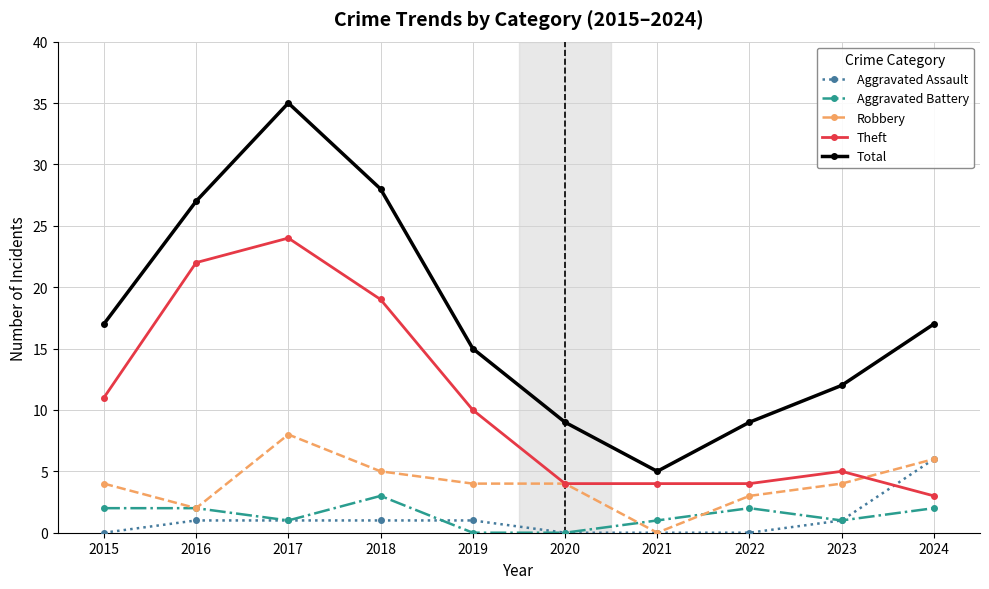

Reading right to left, what are all the values shown in this chart?

Aggravated Assault: 2024=6	2023=1	2022=0	2021=0	2020=0	2019=1	2018=1	2017=1	2016=1	2015=0
Aggravated Battery: 2024=2	2023=1	2022=2	2021=1	2020=0	2019=0	2018=3	2017=1	2016=2	2015=2
Robbery: 2024=6	2023=4	2022=3	2021=0	2020=4	2019=4	2018=5	2017=8	2016=2	2015=4
Theft: 2024=3	2023=5	2022=4	2021=4	2020=4	2019=10	2018=19	2017=24	2016=22	2015=11
Total: 2024=17	2023=12	2022=9	2021=5	2020=9	2019=15	2018=28	2017=35	2016=27	2015=17